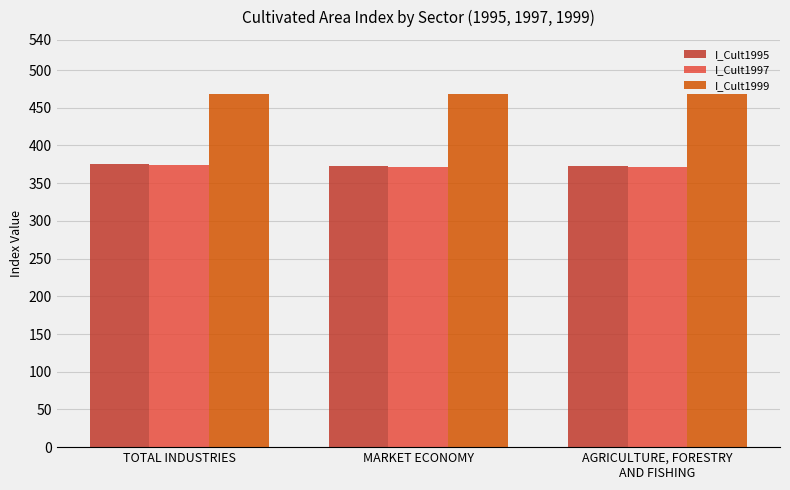

The I_Cult1999 series shows 267.3 at AGRICULTURE, FORESTRY
AND FISHING. True or false?

False